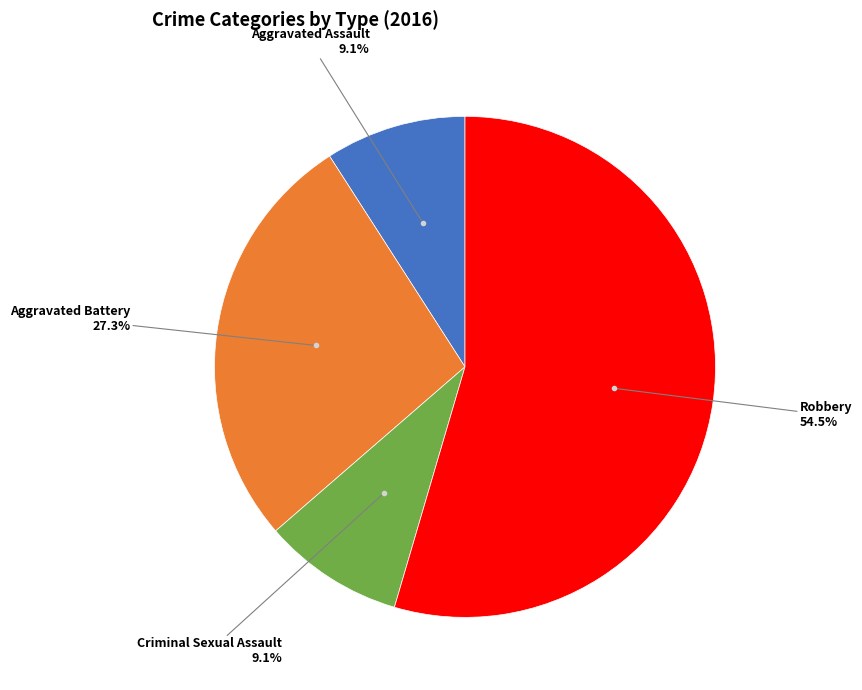

Is there a majority slice in this chart?

Yes